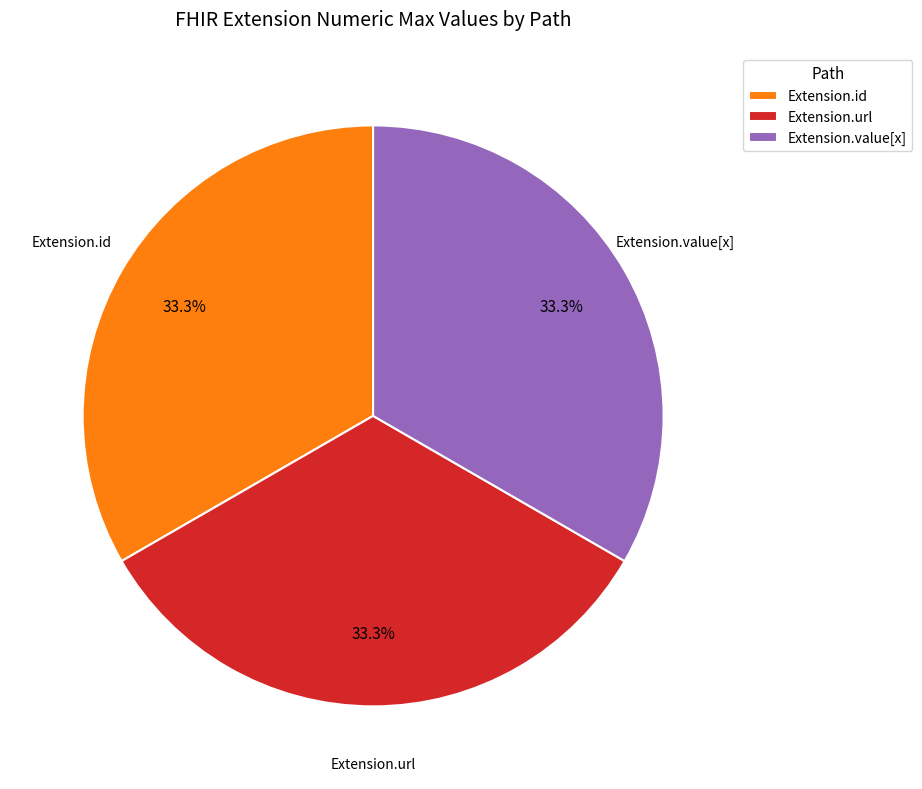

Count the number of slices in the pie.

3